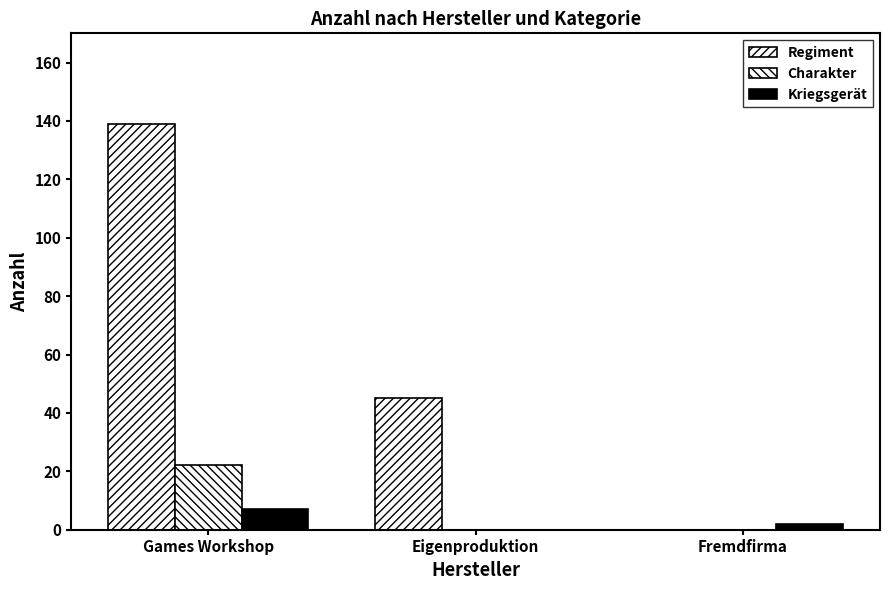

Are the bars grouped side by side (vs. stacked)?

Yes